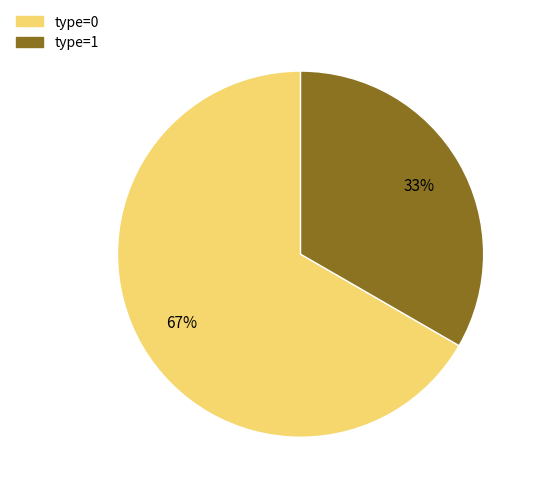

To the nearest percent, what is the average slice percentage?

50%